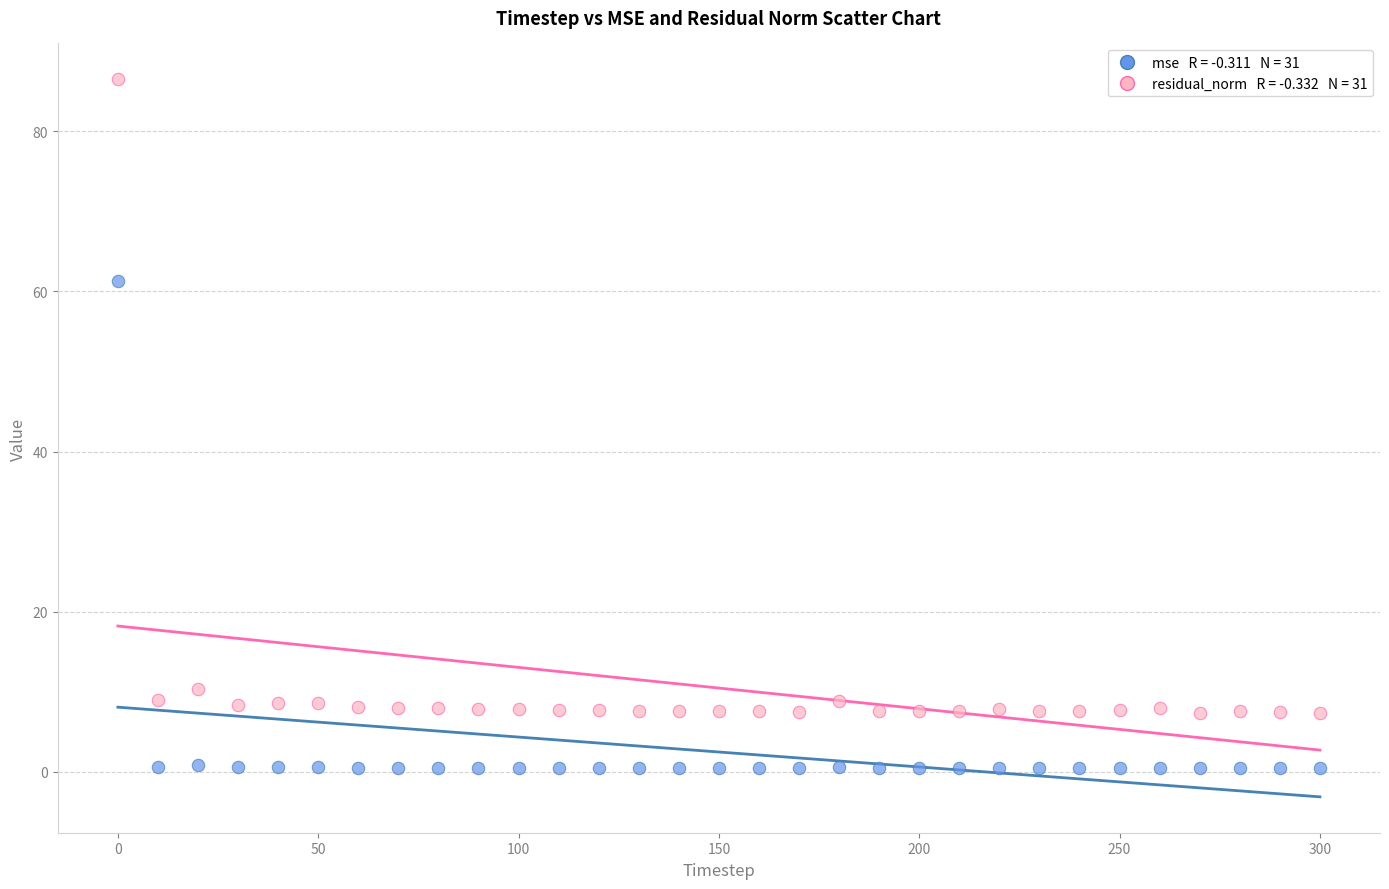

Across all data points, what is the range of X values (max minus min)?

300.0